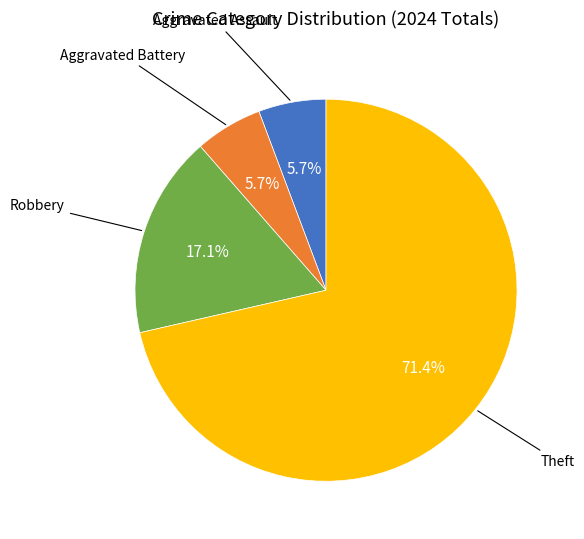

Does any single category account for the majority?

Yes